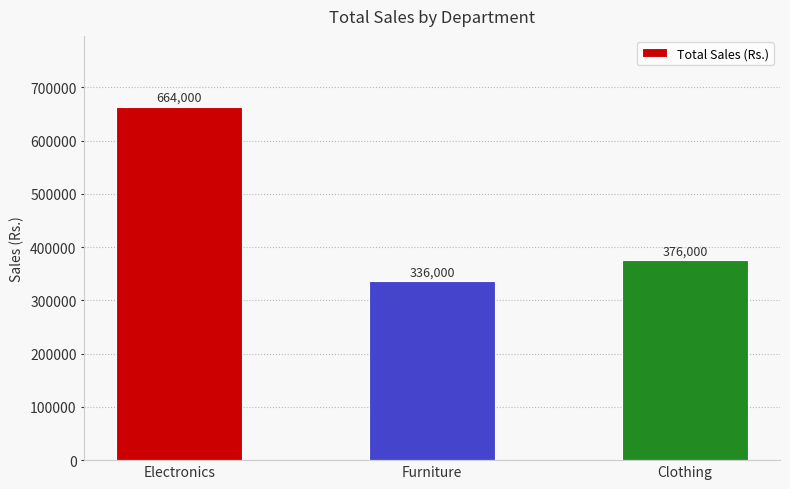

What is the sum of all values?

1376000